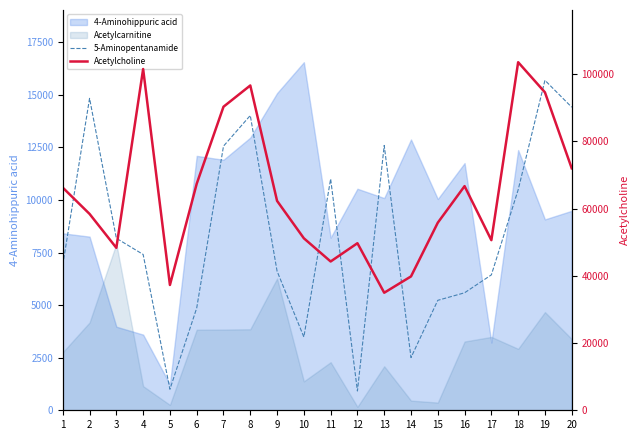

What is the difference between the 5-Aminopentanamide values at 1 and 15?

1677.5